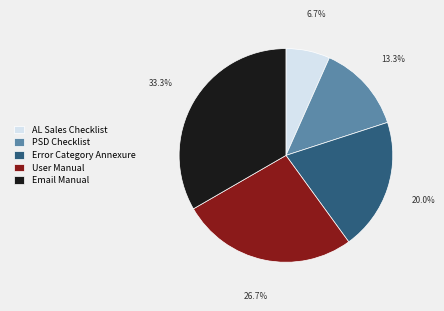

What percentage is NOT represented by Error Category Annexure?

80.0%